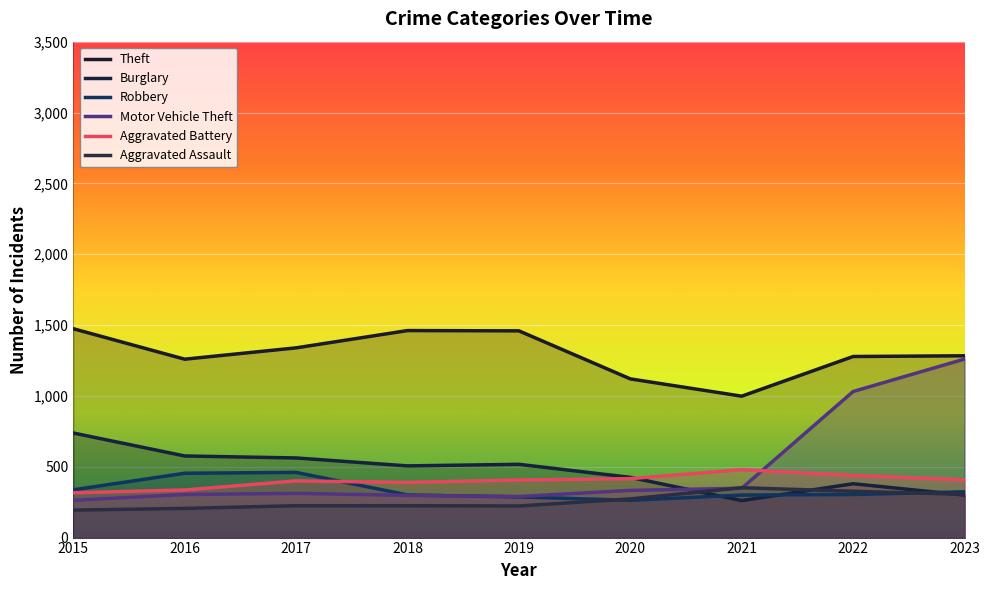

What value does the Theft series have at 2018, to the nearest 50?

1450